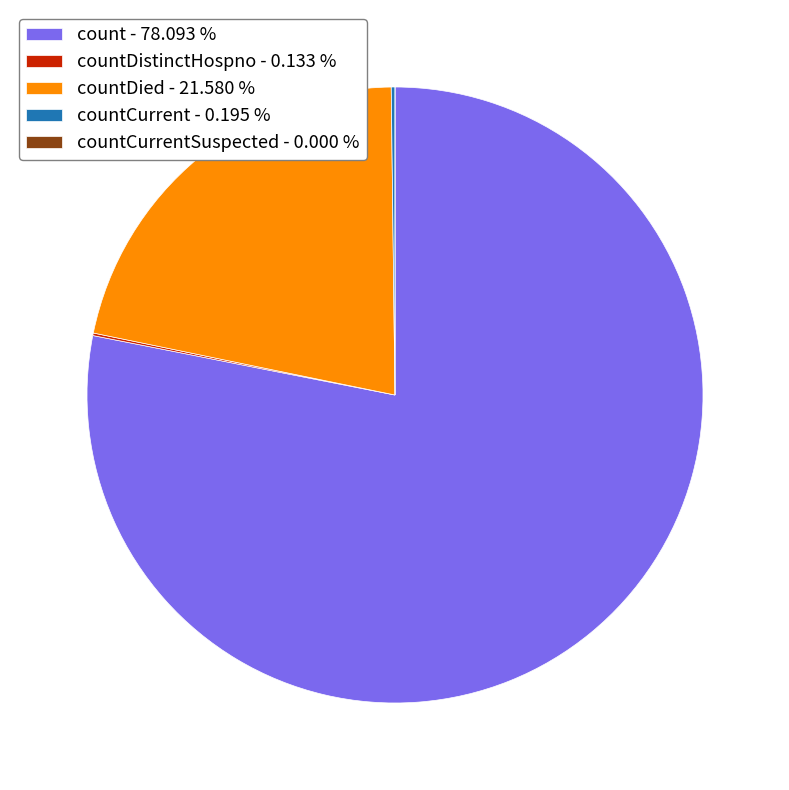

Does count - 78.093 % represent more than half of the total?

Yes